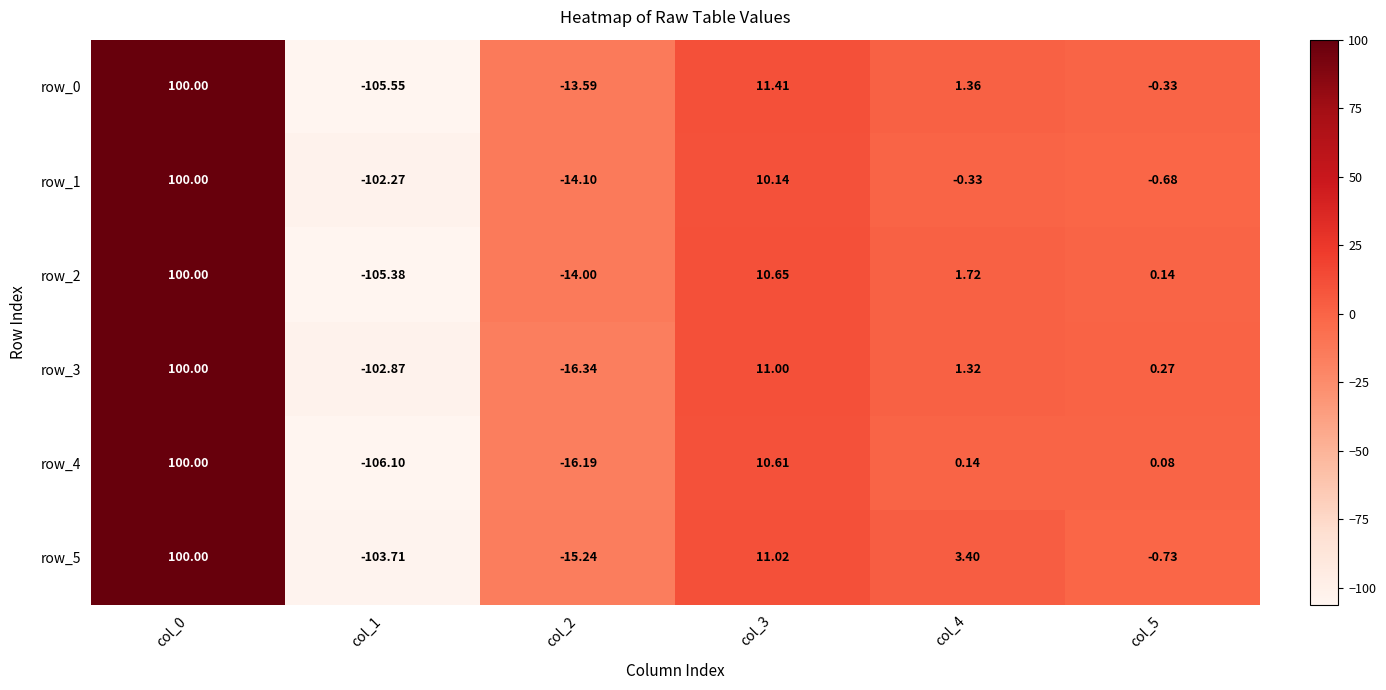

The value of row_0 at col_0 is 177.9. True or false?

False